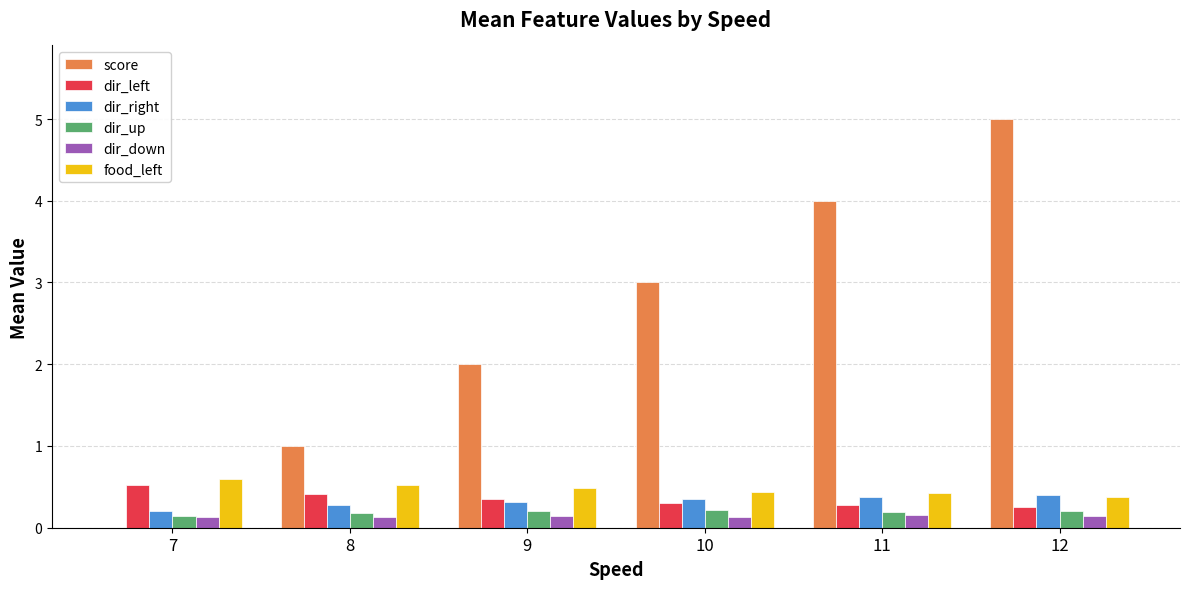

What value does the dir_down series have at 12?

0.1